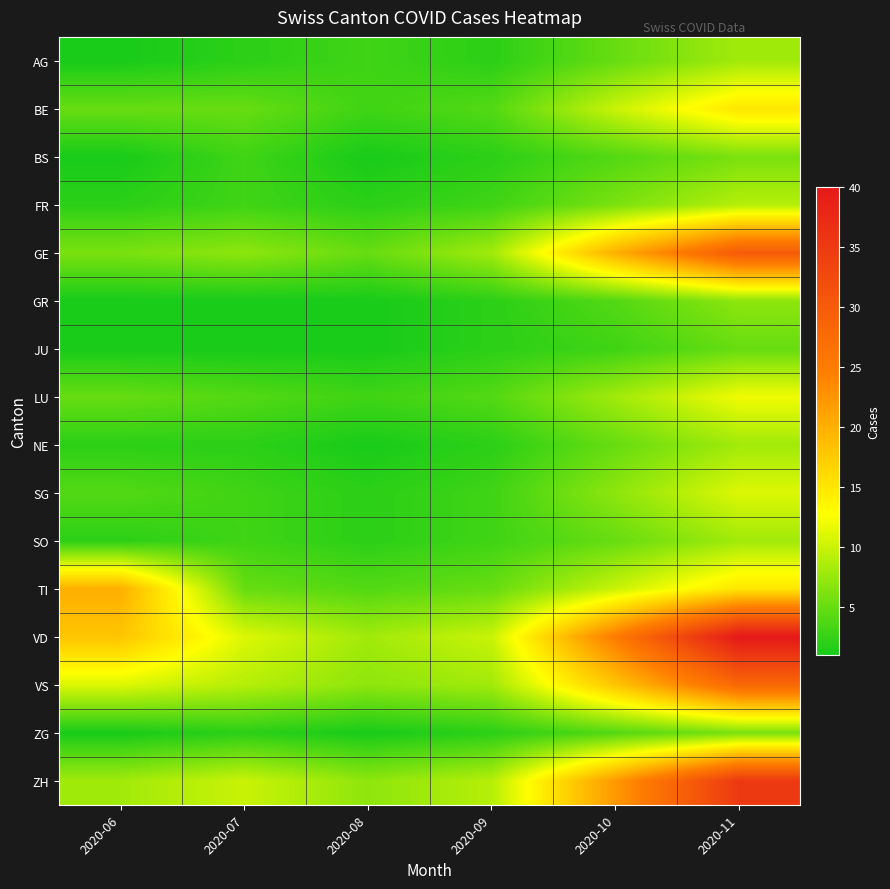

Reading right to left, transcribe all the data shown in this chart.

AG: 2020-11=8	2020-10=5	2020-09=2	2020-08=3	2020-07=2	2020-06=1
BE: 2020-11=15	2020-10=10	2020-09=4	2020-08=3	2020-07=5	2020-06=5
BS: 2020-11=6	2020-10=4	2020-09=2	2020-08=1	2020-07=3	2020-06=1
FR: 2020-11=9	2020-10=6	2020-09=3	2020-08=2	2020-07=3	2020-06=2
GE: 2020-11=30	2020-10=20	2020-09=8	2020-08=5	2020-07=7	2020-06=6
GR: 2020-11=7	2020-10=4	2020-09=2	2020-08=1	2020-07=1	2020-06=1
JU: 2020-11=5	2020-10=3	2020-09=2	2020-08=1	2020-07=1	2020-06=1
LU: 2020-11=12	2020-10=8	2020-09=4	2020-08=3	2020-07=4	2020-06=5
NE: 2020-11=8	2020-10=5	2020-09=2	2020-08=1	2020-07=2	2020-06=2
SG: 2020-11=11	2020-10=7	2020-09=3	2020-08=2	2020-07=3	2020-06=4
SO: 2020-11=8	2020-10=5	2020-09=3	2020-08=2	2020-07=3	2020-06=2
TI: 2020-11=15	2020-10=10	2020-09=5	2020-08=4	2020-07=5	2020-06=20
VD: 2020-11=40	2020-10=25	2020-09=10	2020-08=8	2020-07=11	2020-06=18
VS: 2020-11=28	2020-10=18	2020-09=8	2020-08=7	2020-07=9	2020-06=11
ZG: 2020-11=6	2020-10=4	2020-09=2	2020-08=1	2020-07=2	2020-06=1
ZH: 2020-11=35	2020-10=22	2020-09=9	2020-08=7	2020-07=10	2020-06=8